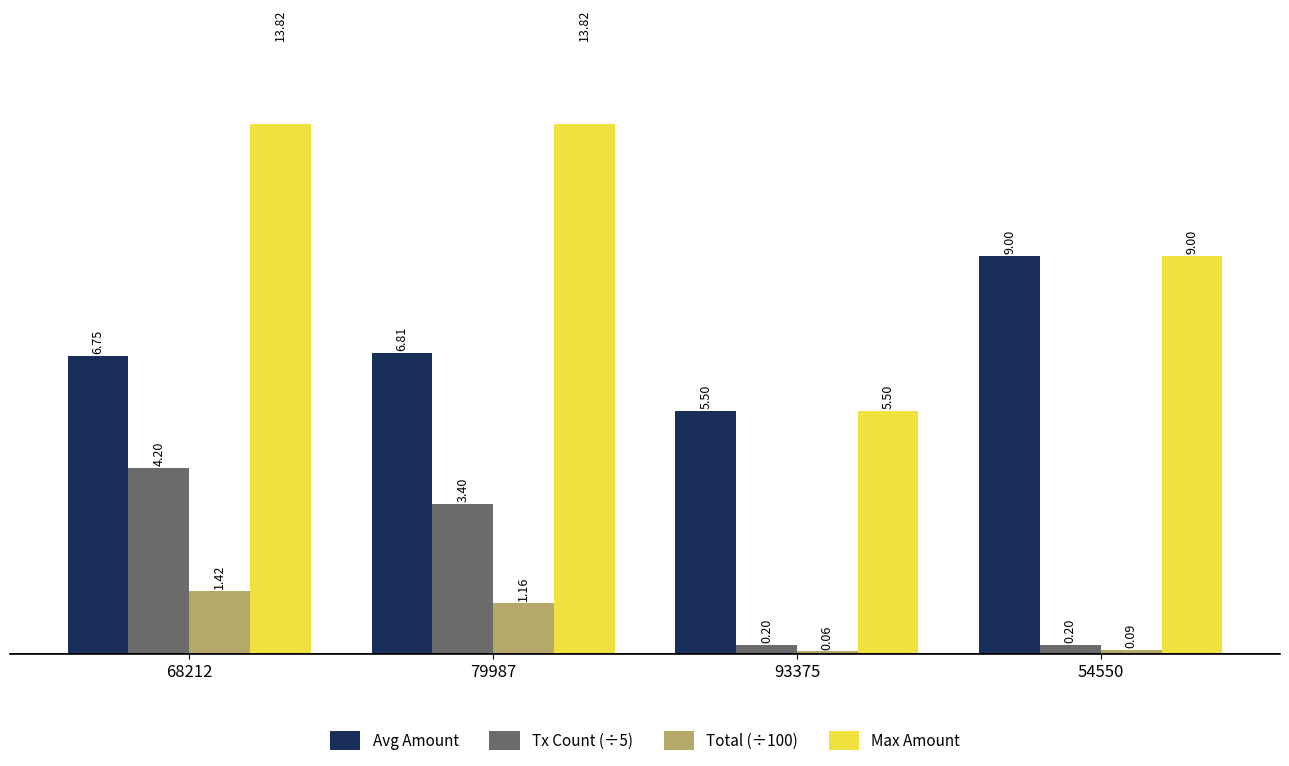

Where is Max Amount nearest to the value 9?

54550